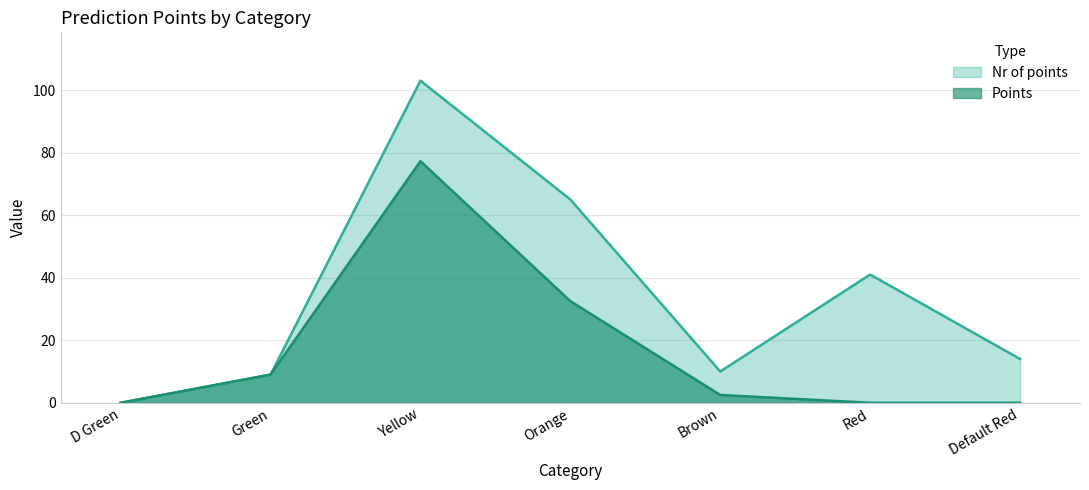

True or false: Points and Nr of points intersect in this chart.

False